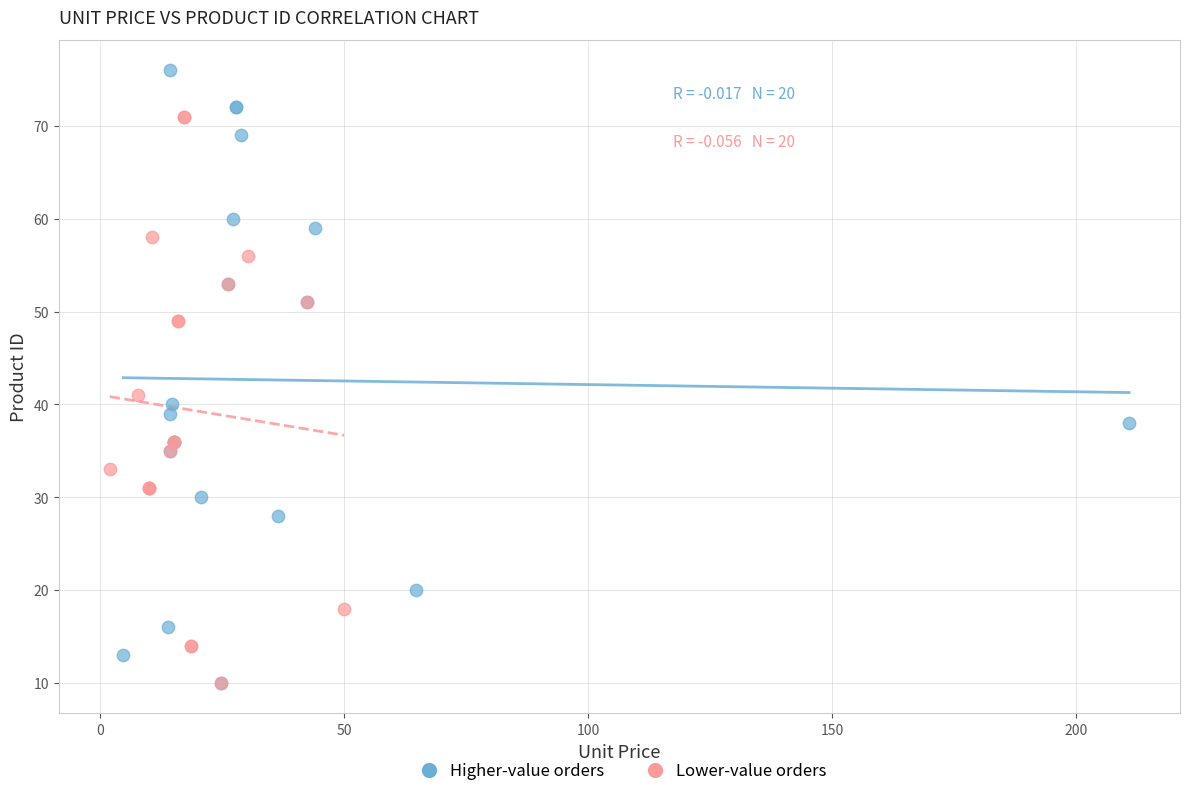

Which series has the largest Y range (max minus min)?

Higher-value orders